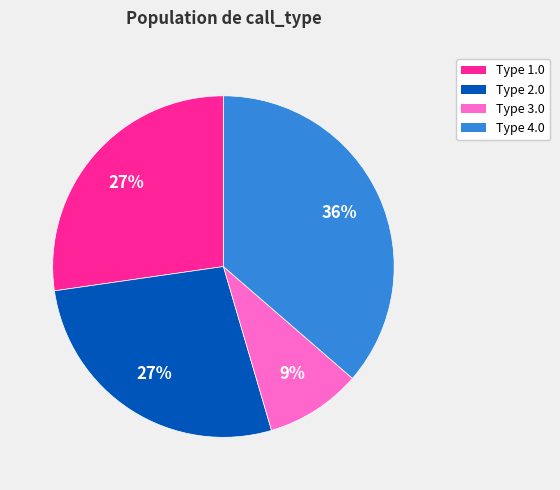

How many segments does this pie chart have?

4